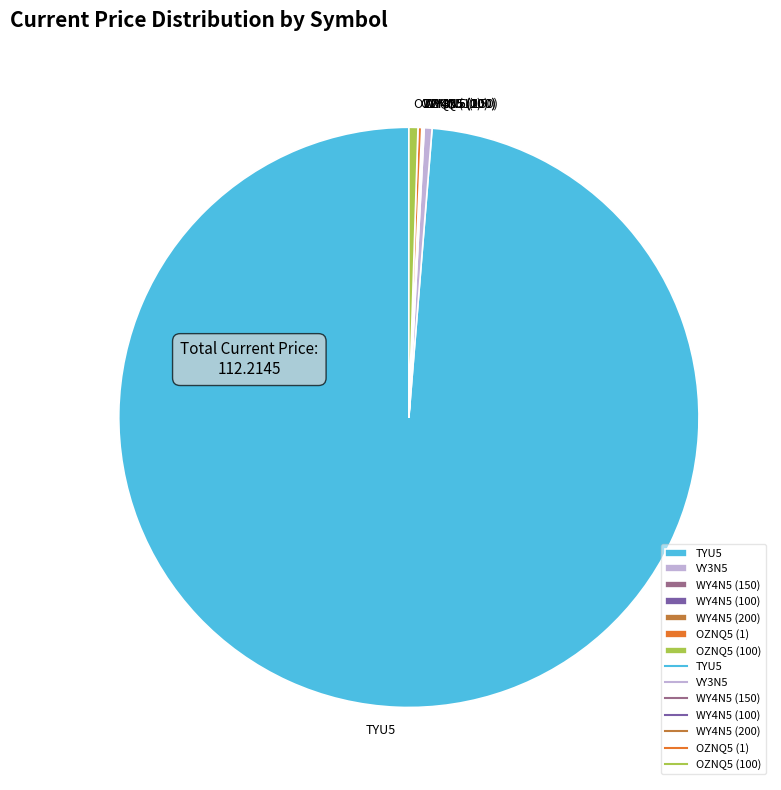

True or false: TYU5 accounts for 89% of the total.

False